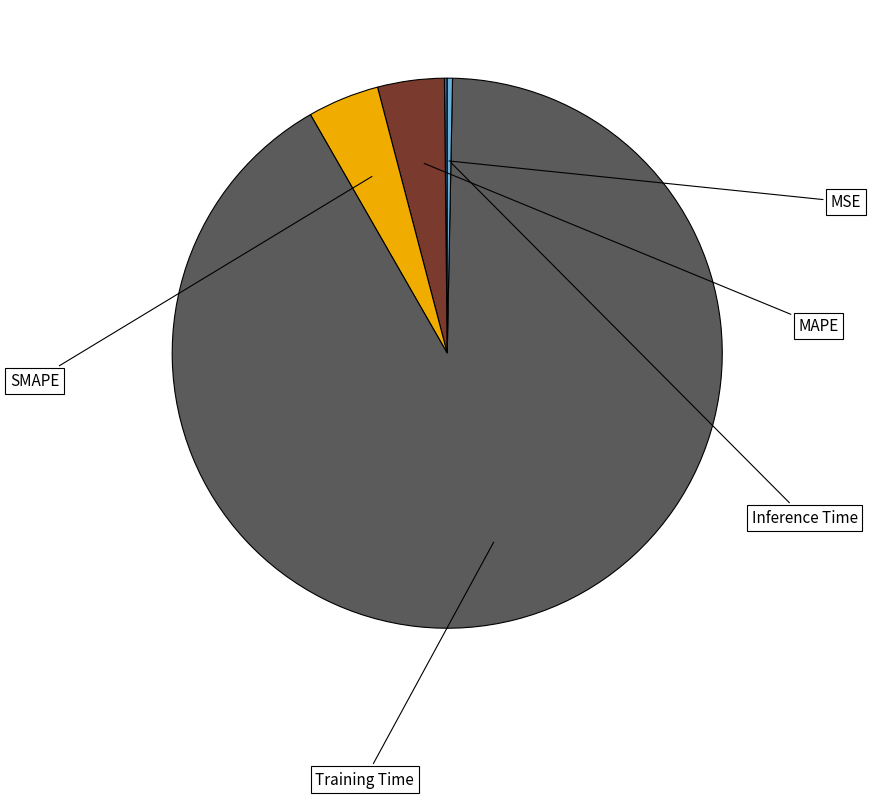

Is there a majority slice in this chart?

Yes